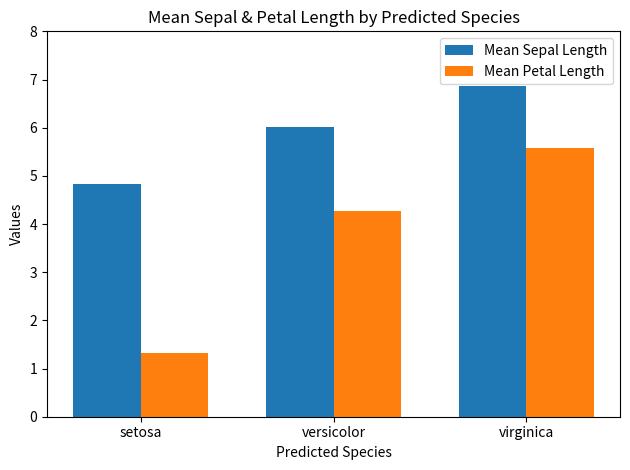

How many values in the Mean Sepal Length series exceed 6?

2